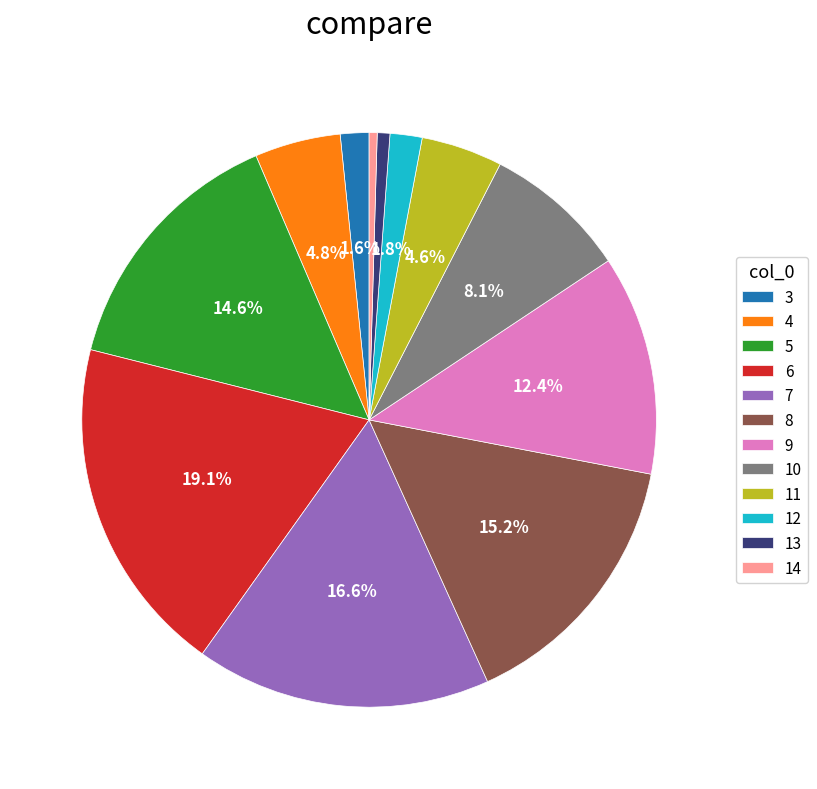

What is the total percentage of 5 and 11?

19.2%